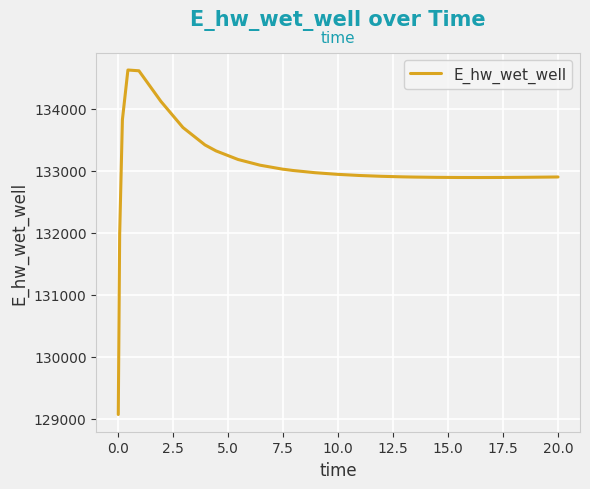

What is the minimum value shown in the chart?

129070.4